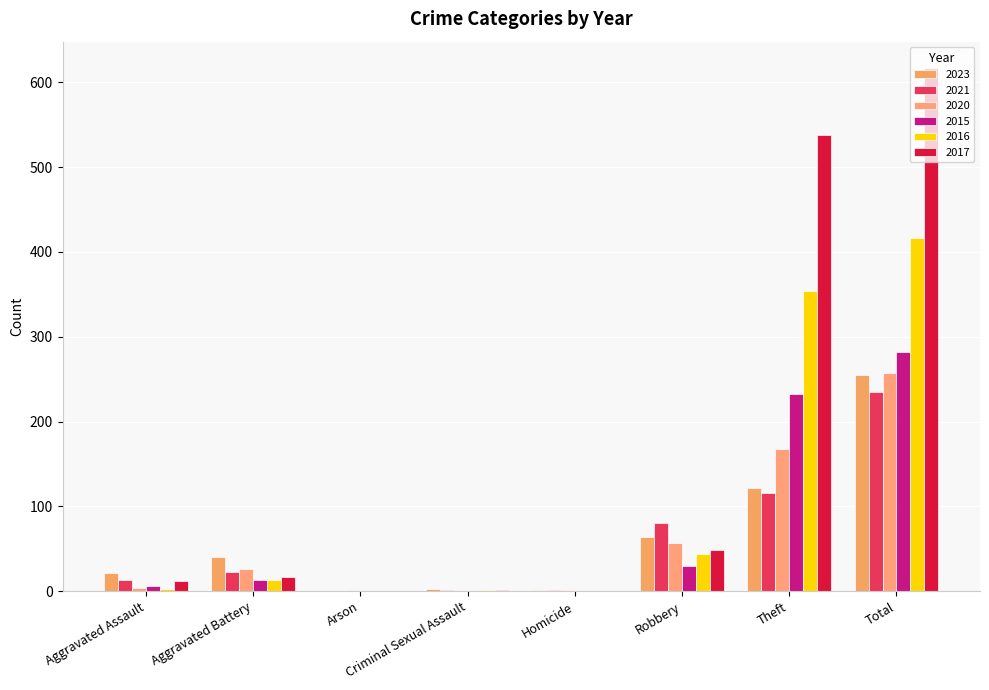

What is the label of the 6th bar from the right?

Arson